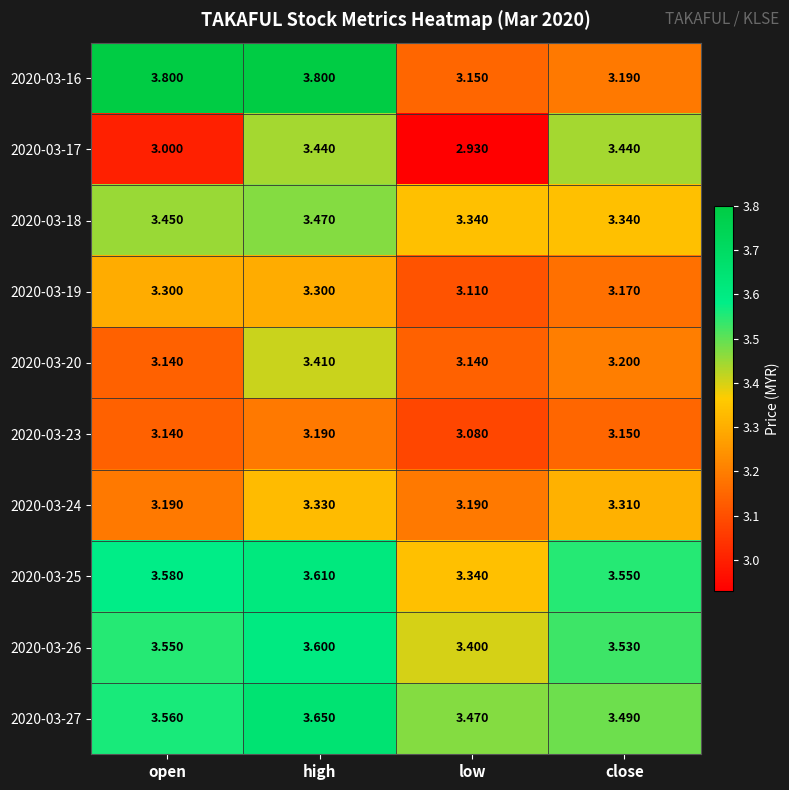

How many series are shown in this chart?

10